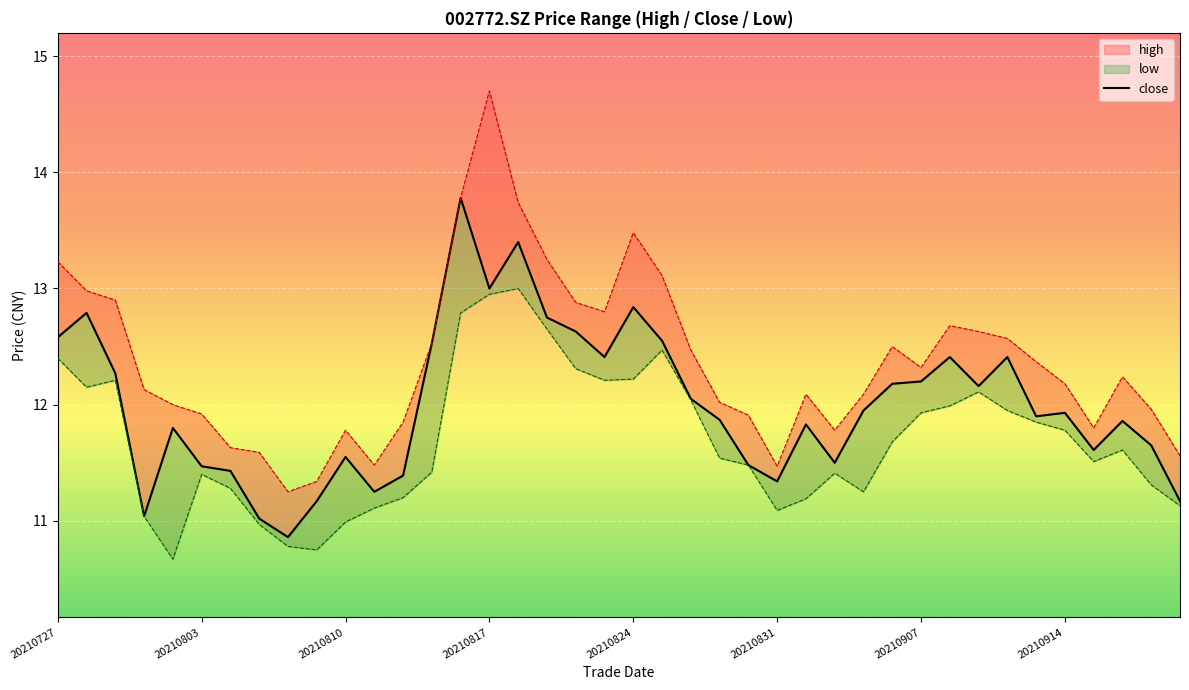

The chart shows a value of 12.8 at 20210824. True or false?

True